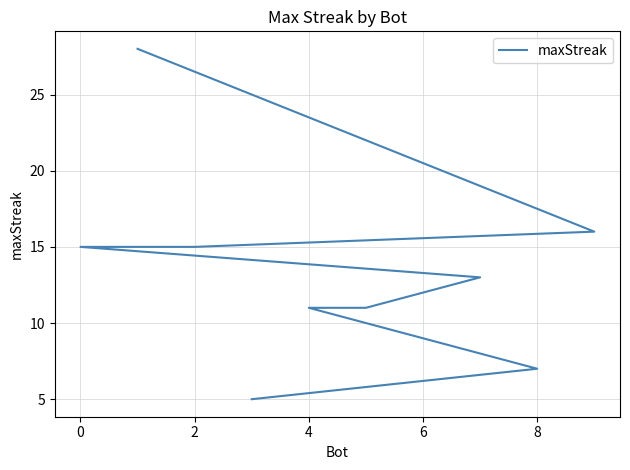

The chart shows a value of 25 at 2. True or false?

False